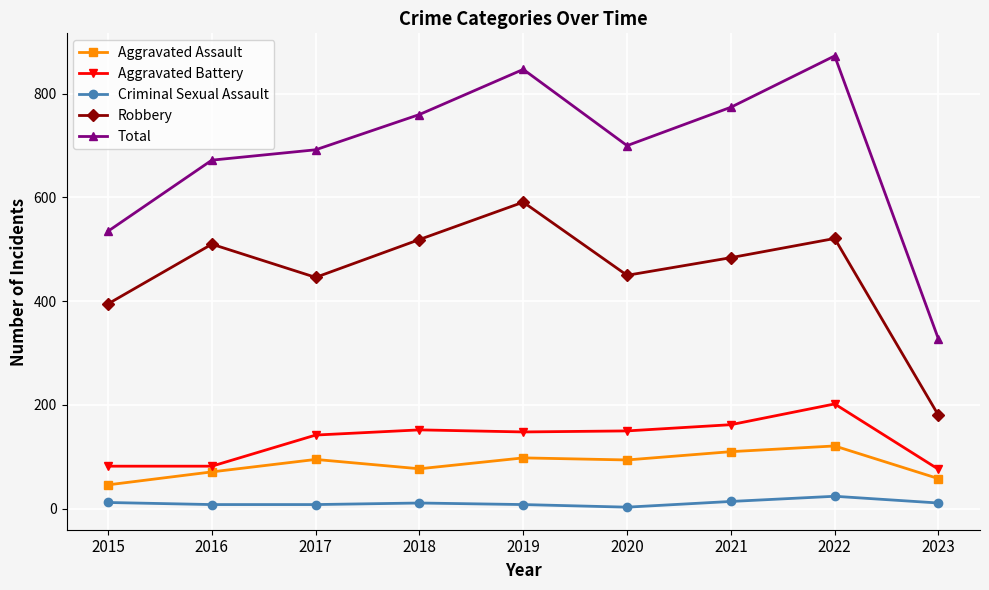

What is the spread (max minus min) of values at 2018?

749